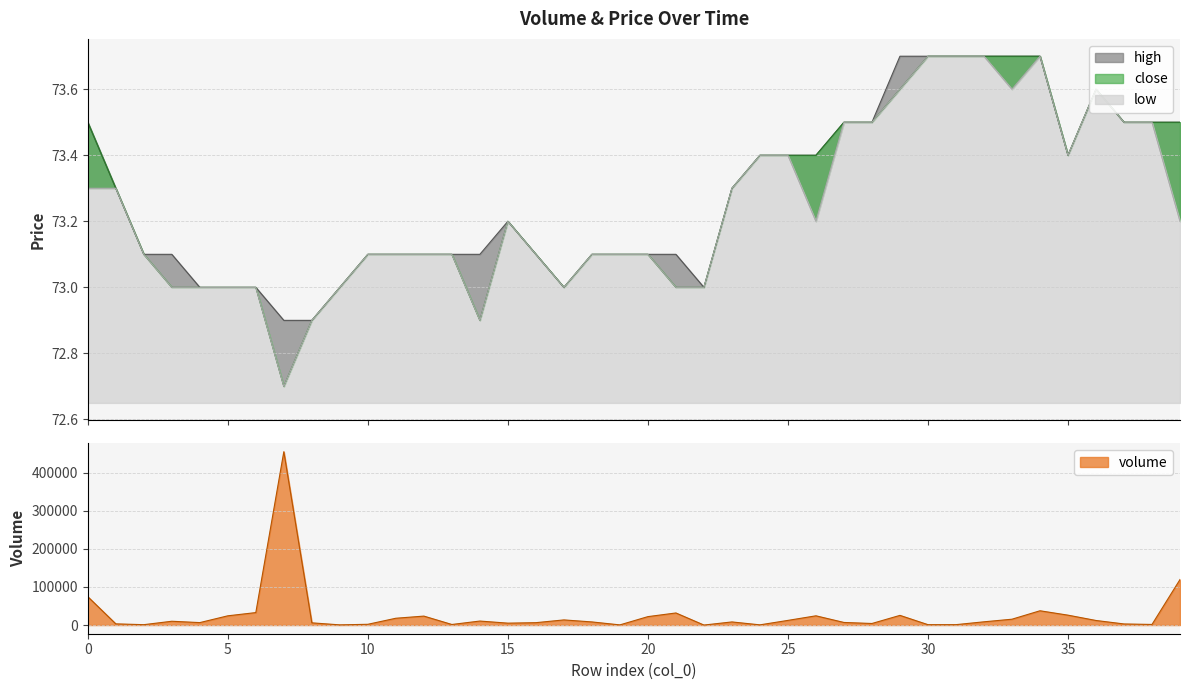

True or false: close has more than 1 points higher than both neighbors.

True